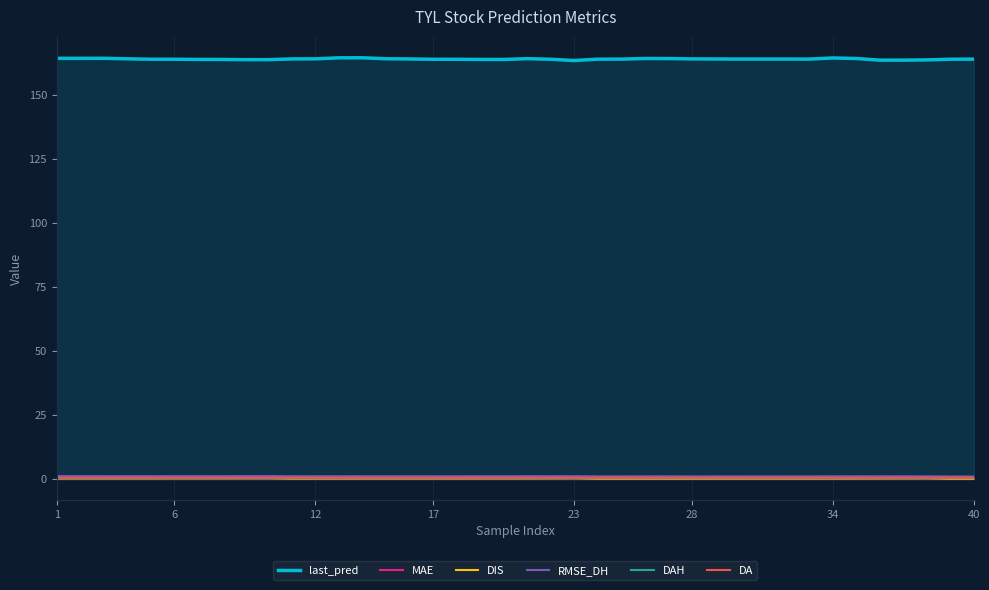

What is the average value of the DAH series?

0.4